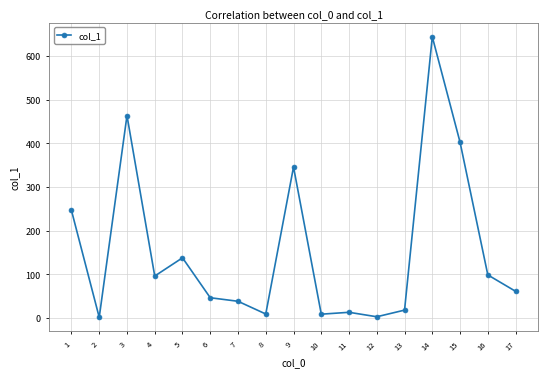

What is the difference between the maximum and minimum values?

641.5